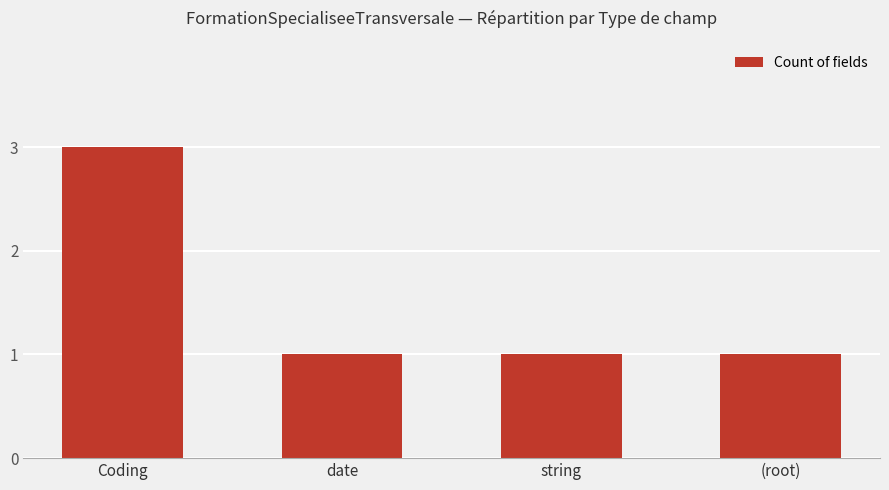

Is it true that the value at Coding is 3?

True